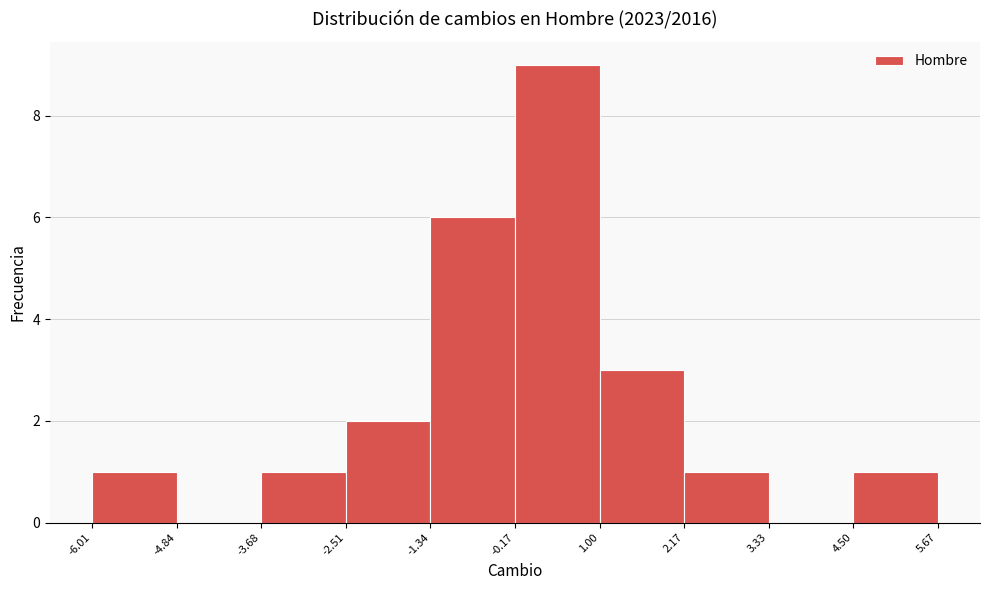

Reading left to right, list every bar in this chart as the range it spans on the x-axis followed by its height. The values are not printed on the chart, so give them approximately, as read against the axis.

-6.01 to -4.84: 1
-4.84 to -3.68: 0
-3.68 to -2.51: 1
-2.51 to -1.34: 2
-1.34 to -0.17: 6
-0.17 to 1.00: 9
1.00 to 2.17: 3
2.17 to 3.33: 1
3.33 to 4.50: 0
4.50 to 5.67: 1